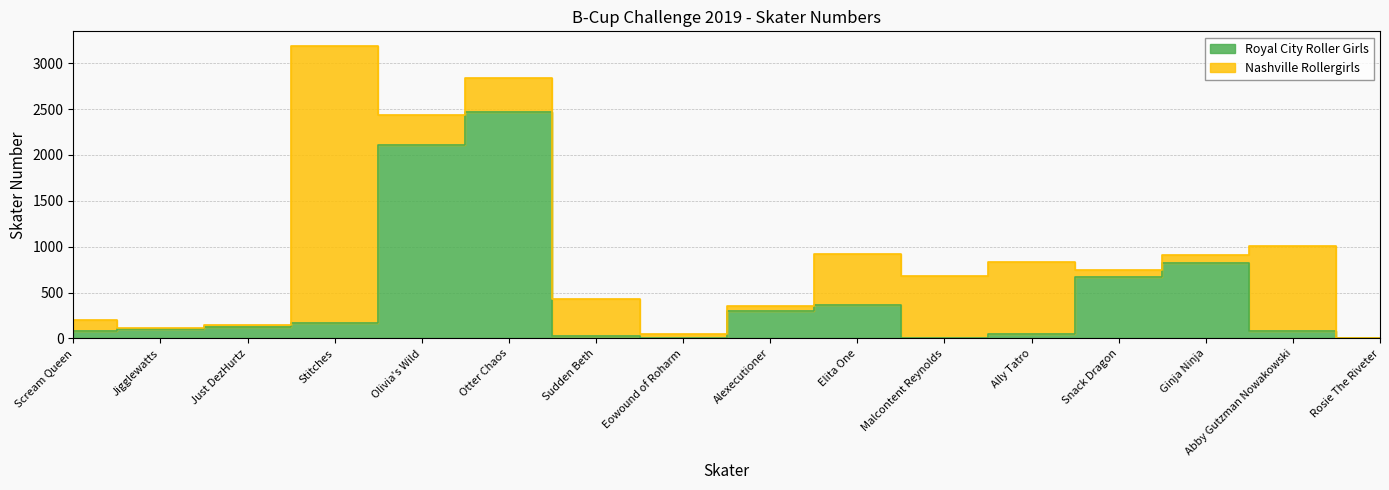

Rank the categories by value from highest to lowest.

Otter Chaos, Olivia's Wild, Ginja Ninja, Snack Dragon, Elita One, Alexecutioner, Stitches, Just DezHurtz, Jigglewatts, Abby Gutzman Nowakowski, Scream Queen, Ally Tatro, Sudden Beth, Malcontent Reynolds, Eowound of Roharm, Rosie The Riveter